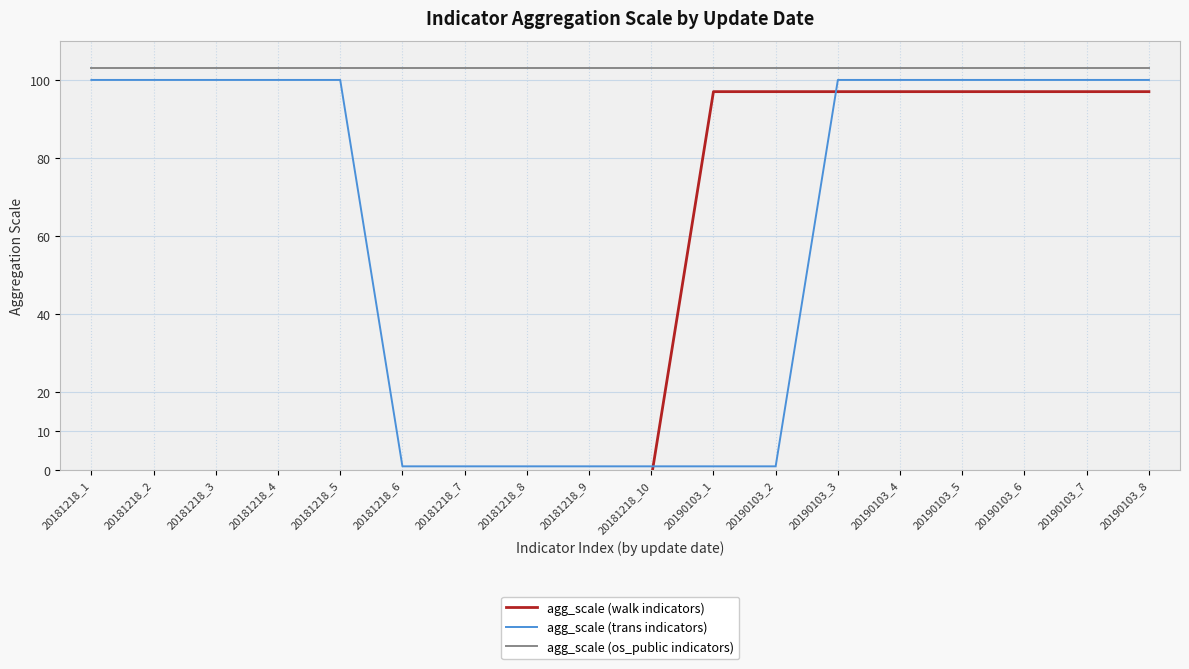

Reading left to right, what are all the values shown in this chart?

agg_scale (walk indicators): -2	-2	-2	-2	-2	-2	-2	-2	-2	-2	97	97	97	97	97	97	97	97
agg_scale (trans indicators): 100	100	100	100	100	1	1	1	1	1	1	1	100	100	100	100	100	100
agg_scale (os_public indicators): 103	103	103	103	103	103	103	103	103	103	103	103	103	103	103	103	103	103